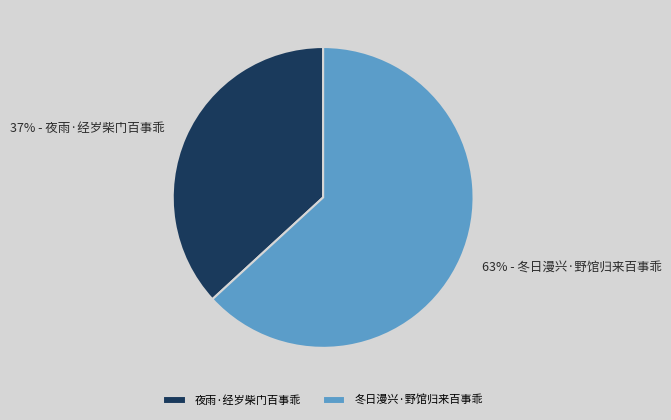

To the nearest percent, what percentage of the pie is 冬日漫兴·野馆归来百事乖?

63%